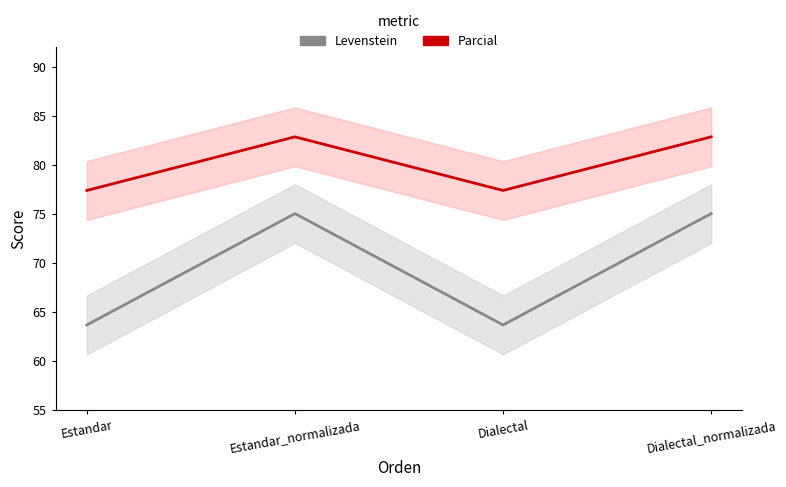

What position from the left is Dialectal_normalizada?

4